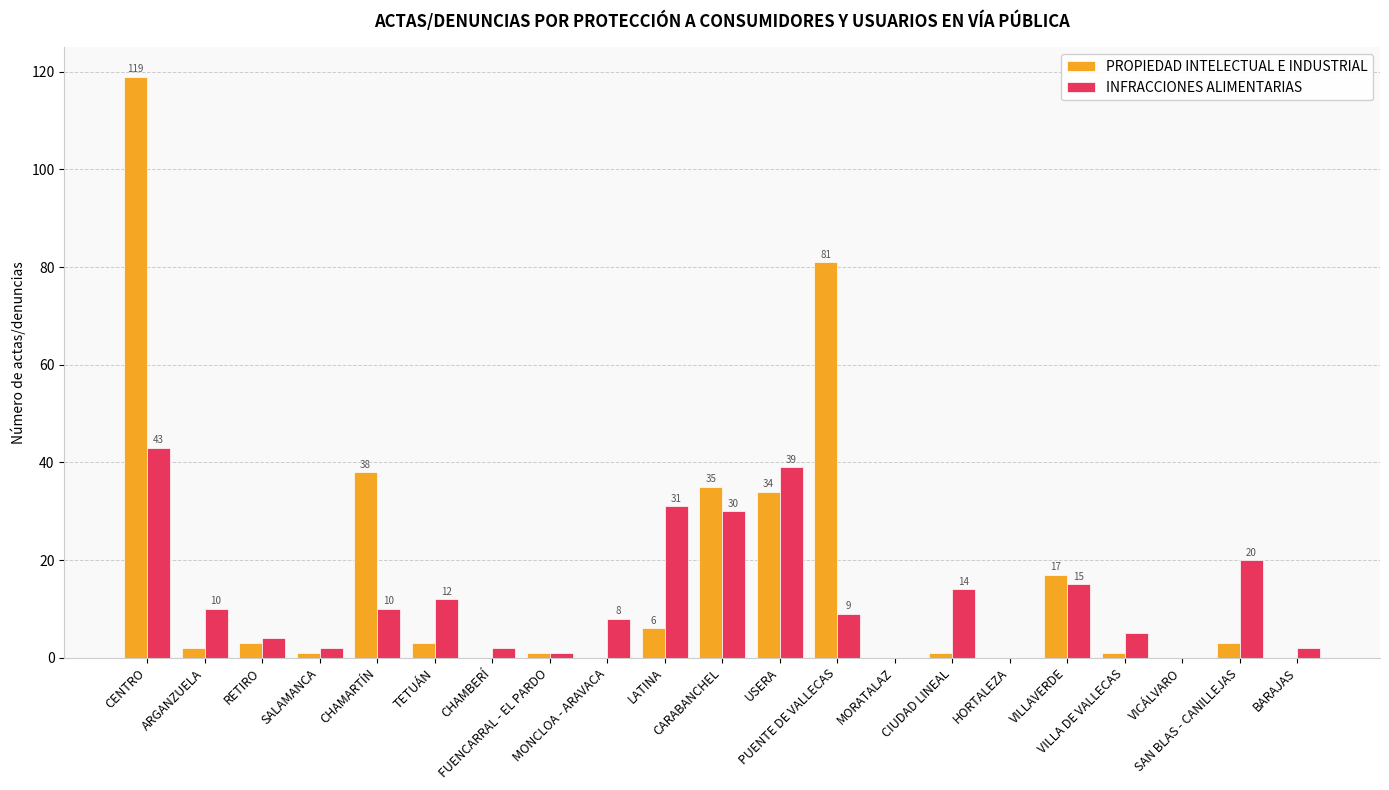

Does the chart contain stacked bars?

No